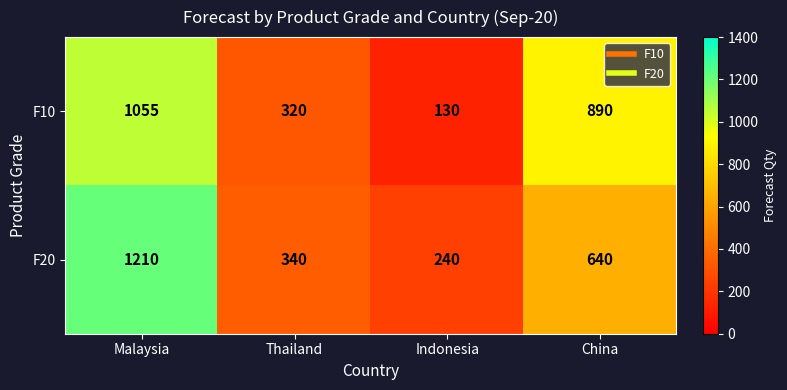

What is the highest value of the F10 series?

1055